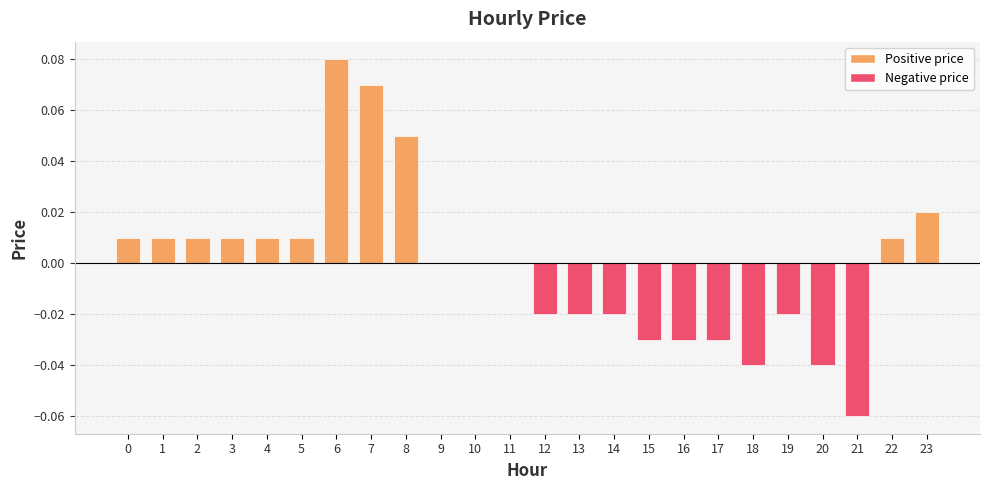

Which category has the highest value across all series?

6